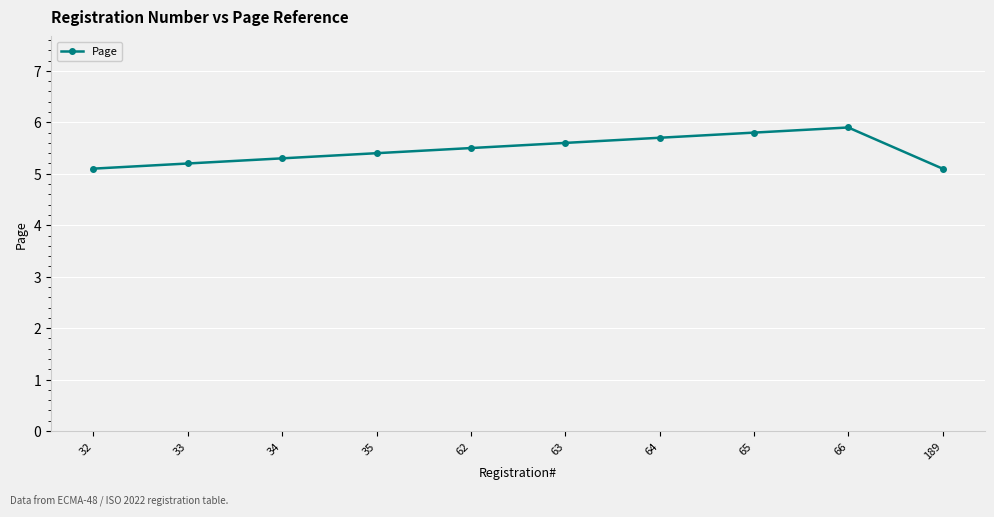

The chart shows a value of 5.1 at 189. True or false?

True